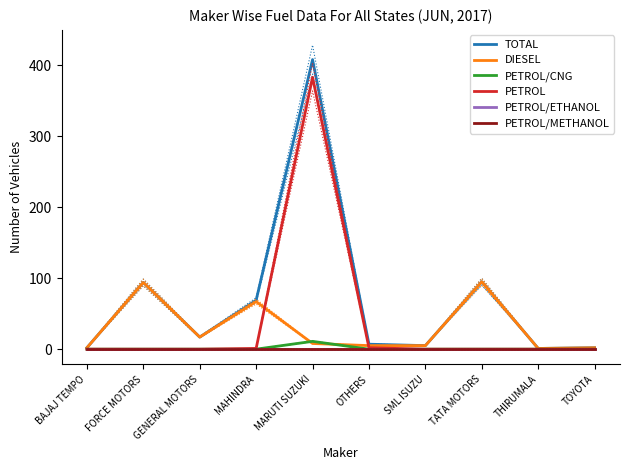

Reading right to left, what are all the values shown in this chart?

TOTAL: 2	1	95	5	7	408	69	17	94	2
DIESEL: 2	1	95	5	5	8	67	17	94	2
PETROL/CNG: 0	0	0	0	0	11	0	0	0	0
PETROL: 0	0	0	0	2	383	1	0	0	0
PETROL/ETHANOL: 0	0	0	0	0	0	0	0	0	0
PETROL/METHANOL: 0	0	0	0	0	0	0	0	0	0